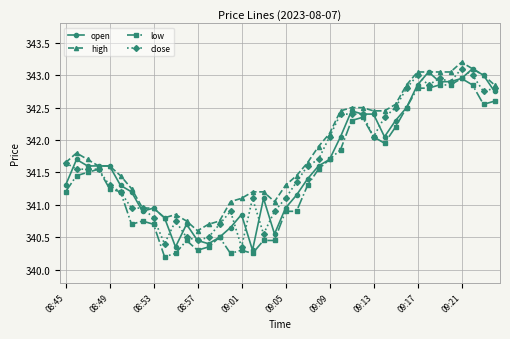

What is the value of the close point at the 38th from the left?

343.0